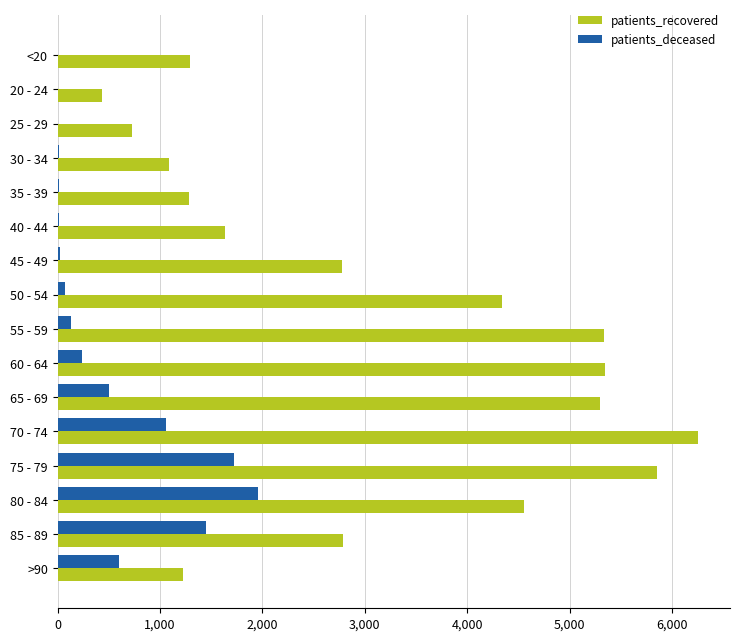

What is the sum of all patients_recovered values?

50225